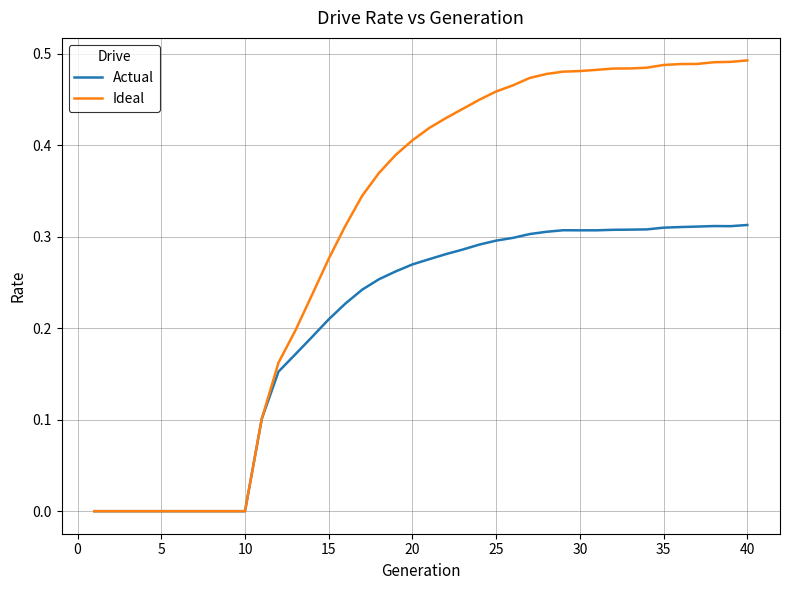

Which series has the widest spread of values?

Ideal